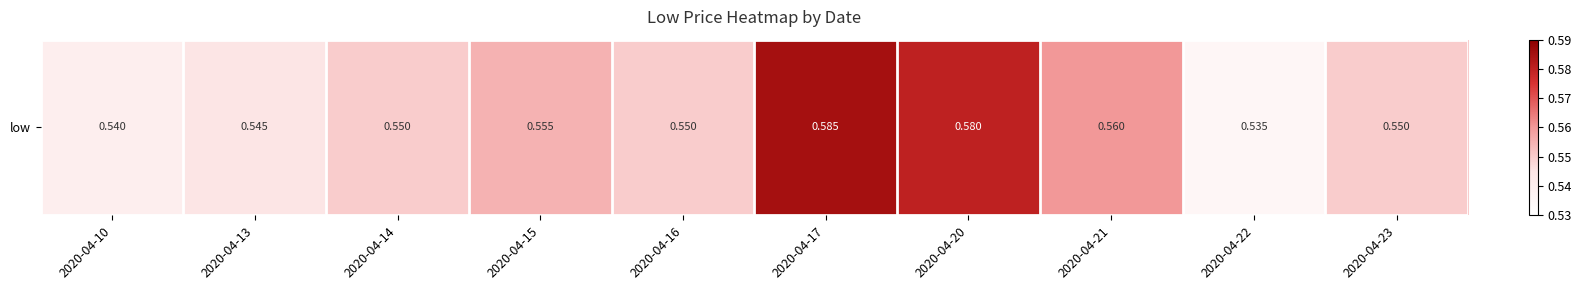

Where is the data nearest to the value 0?

2020-04-22